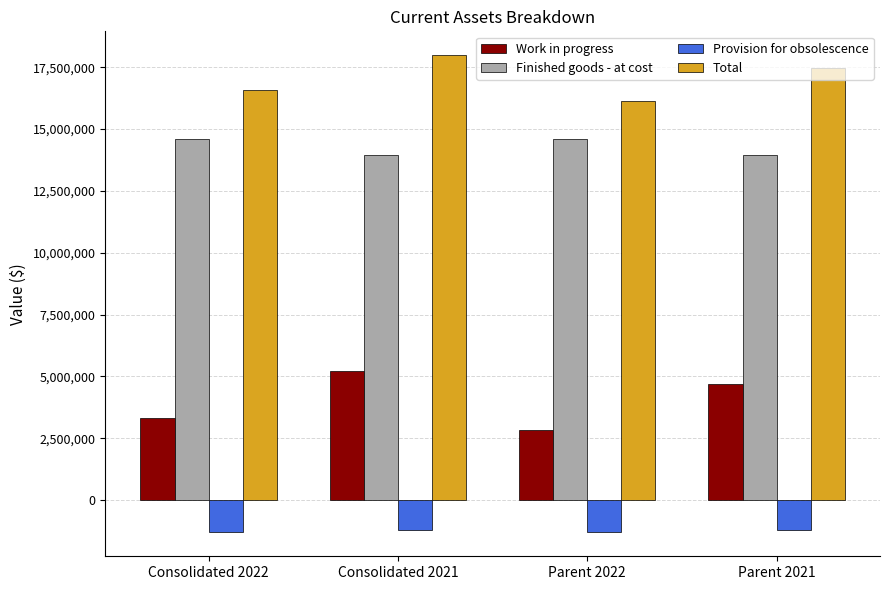

Reading left to right, what are all the values shown in this chart?

Work in progress: 3319614	5222608	2842479	4706052
Finished goods - at cost: 14581691	13958623	14581691	13958623
Provision for obsolescence: -1304981	-1196614	-1304981	-1196614
Total: 16596324	17984617	16119189	17468061